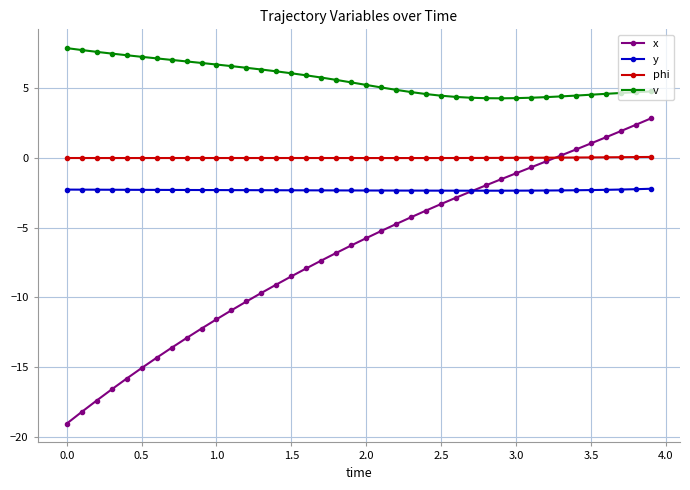

Which series has the largest range (max minus min)?

x